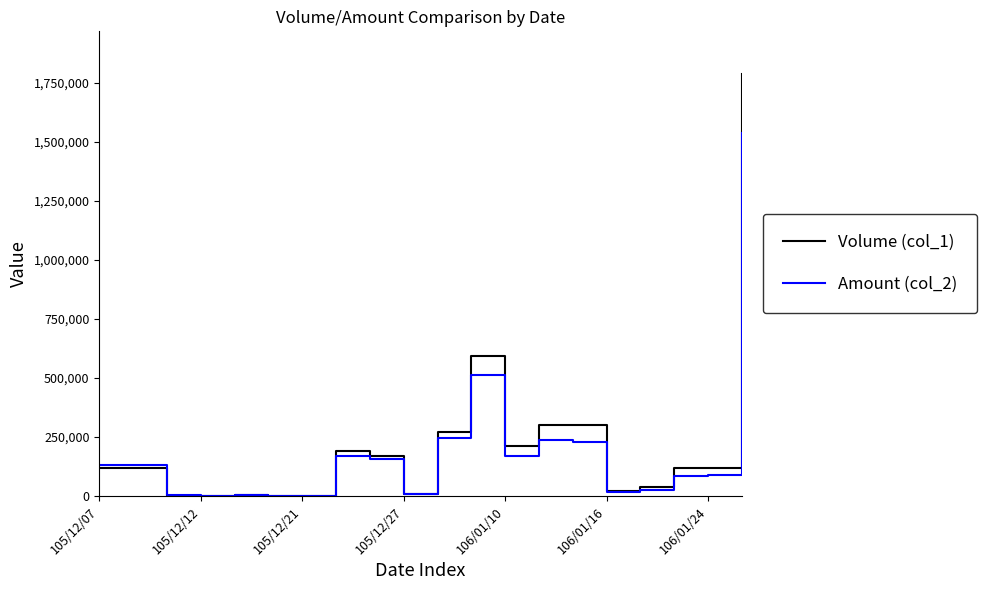

Rank the series by their average value, from lowest to highest.

Amount (col_2), Volume (col_1)